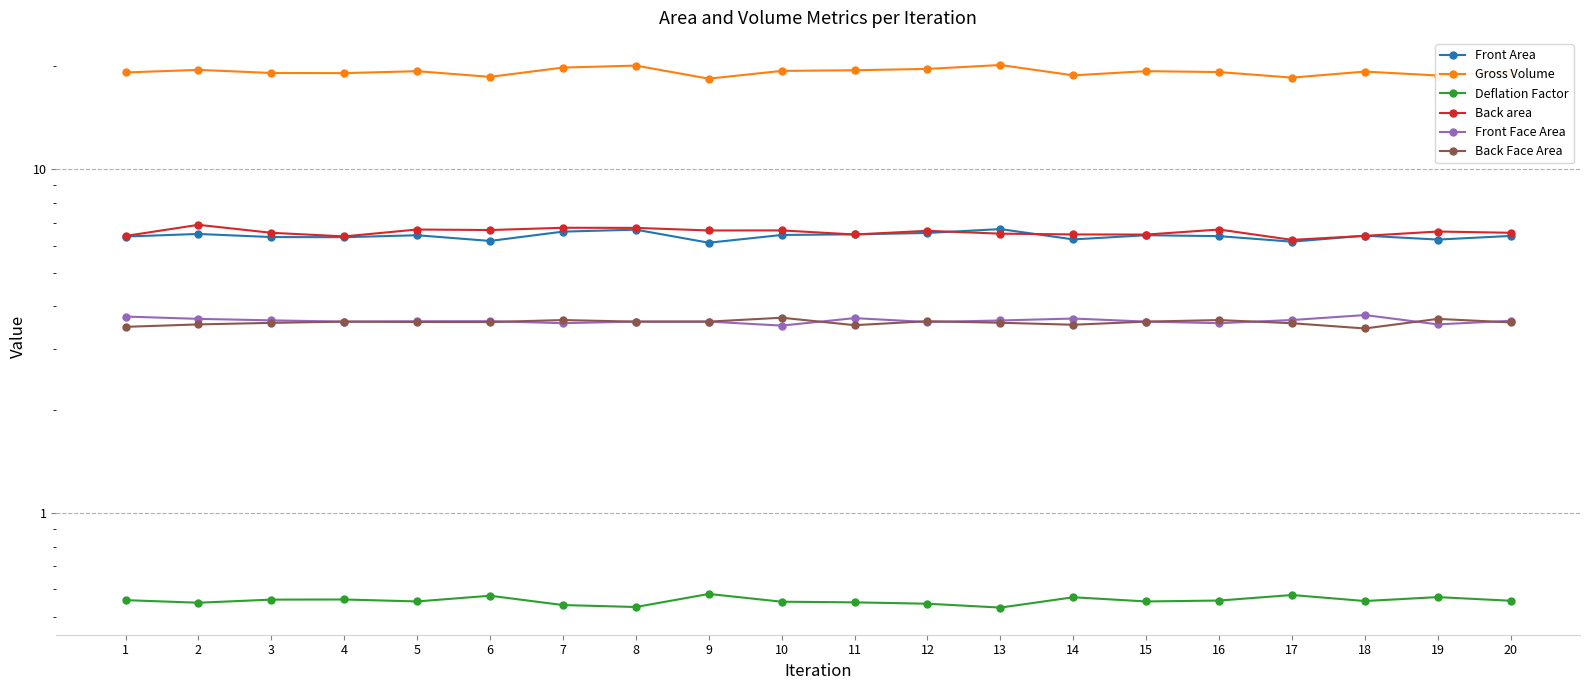

True or false: Back Face Area and Gross Volume cross at least once.

False